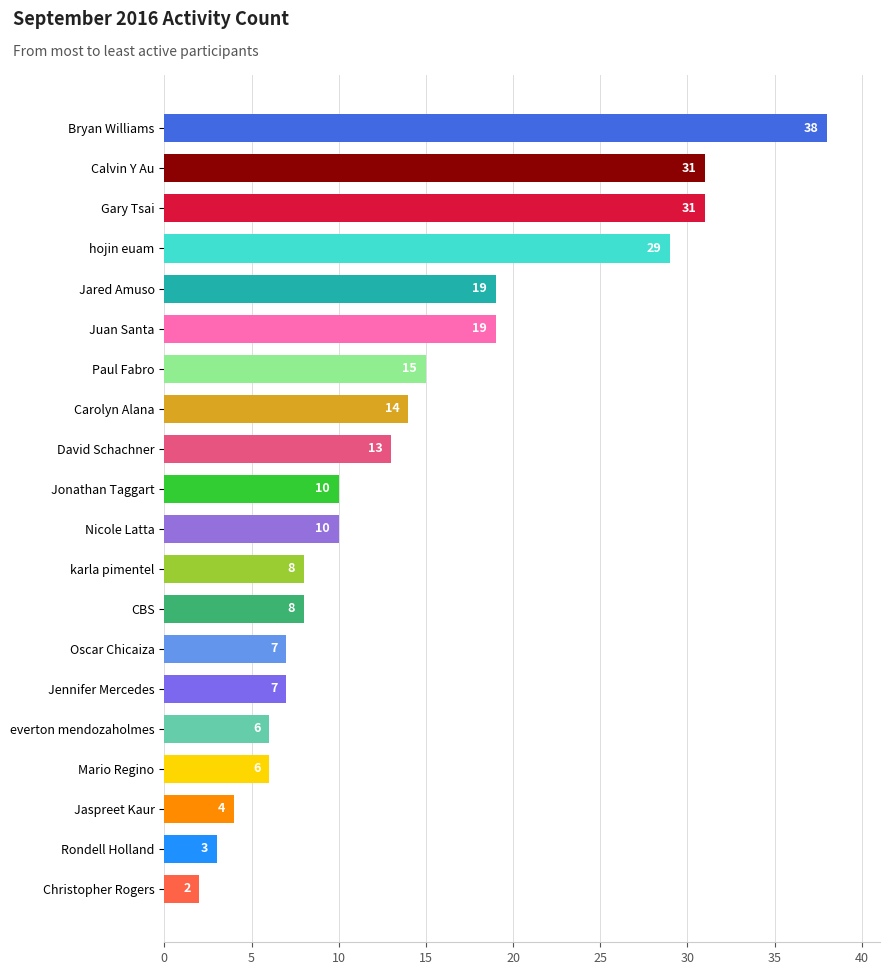

Is it true that the value at Rondell Holland is 3?

True